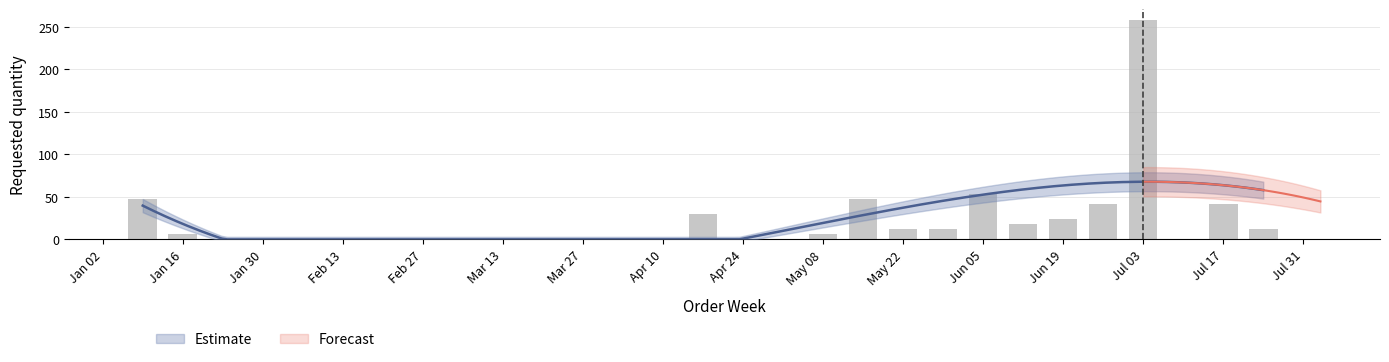

What value does the data have at Jan 16?

6